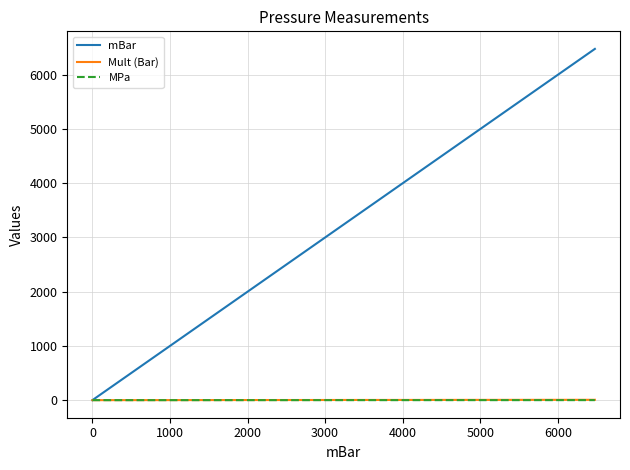

What is the maximum value shown in the chart?

6477.0